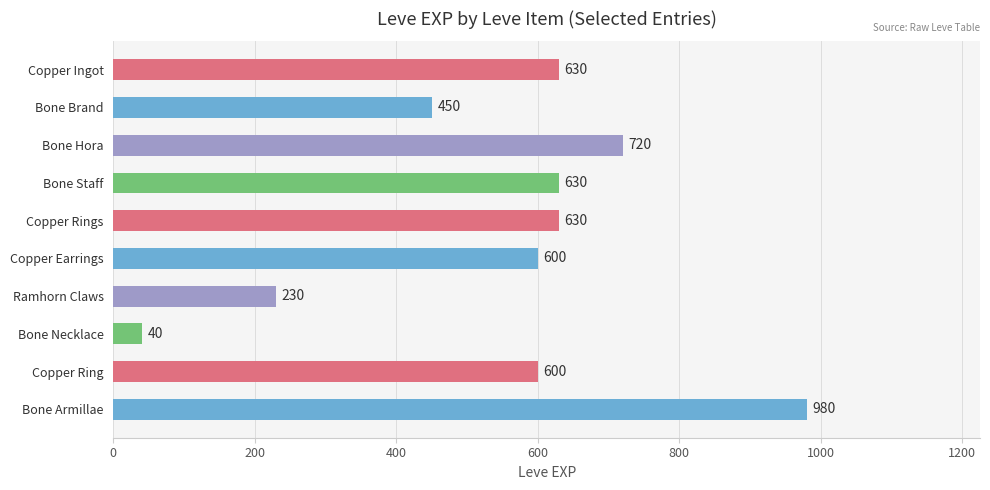

What is the difference between the maximum and minimum values?

940